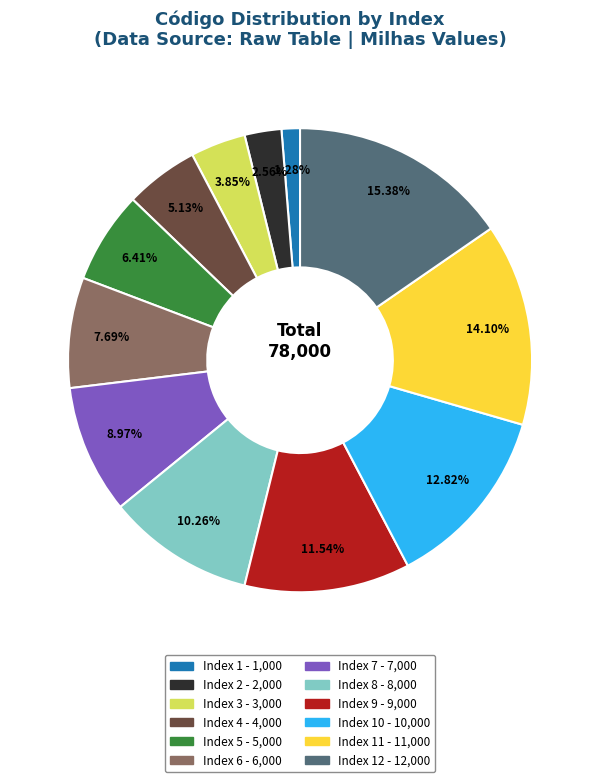

Does any single category account for the majority?

No